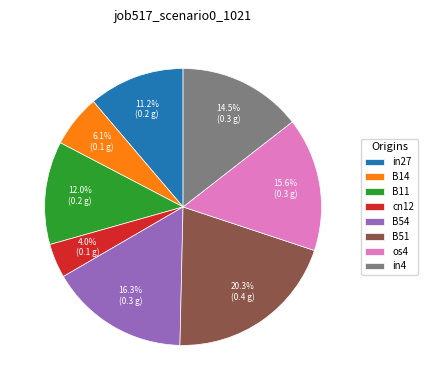

Which slice is the smallest?

cn12